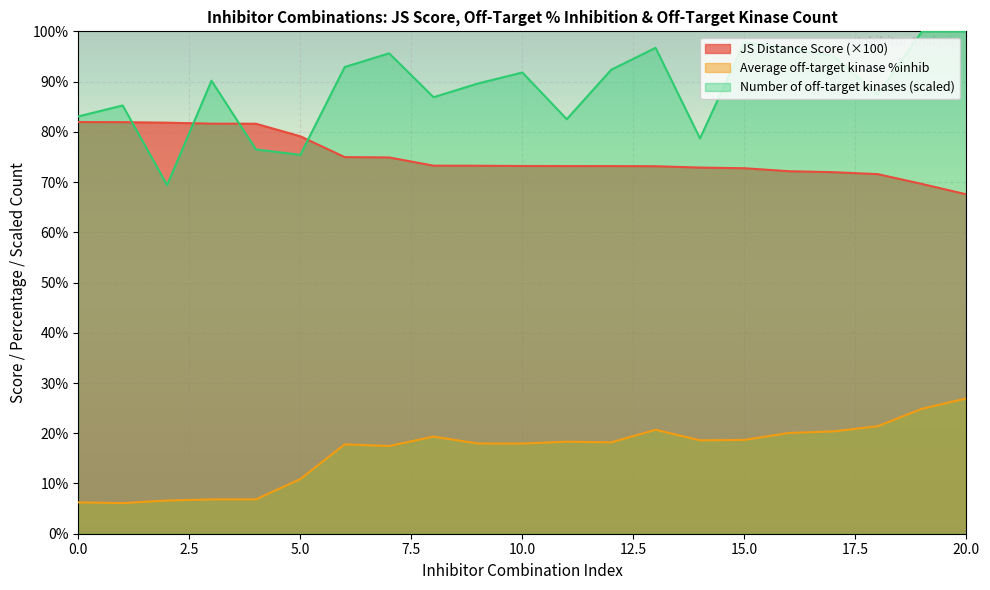

List the series in order of their peak value, lowest first.

Average off-target kinase %inhib, JS Distance Score (×100), Number of off-target kinases (scaled)